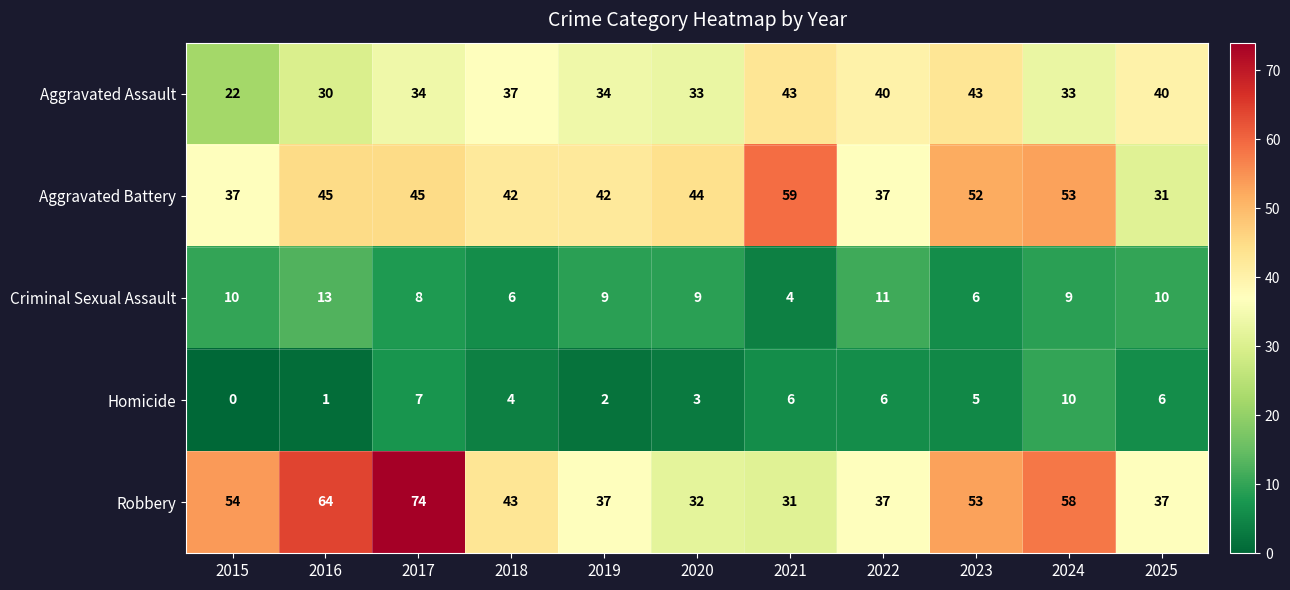

Rank the series at 2024 from lowest to highest value.

Criminal Sexual Assault, Homicide, Aggravated Assault, Aggravated Battery, Robbery